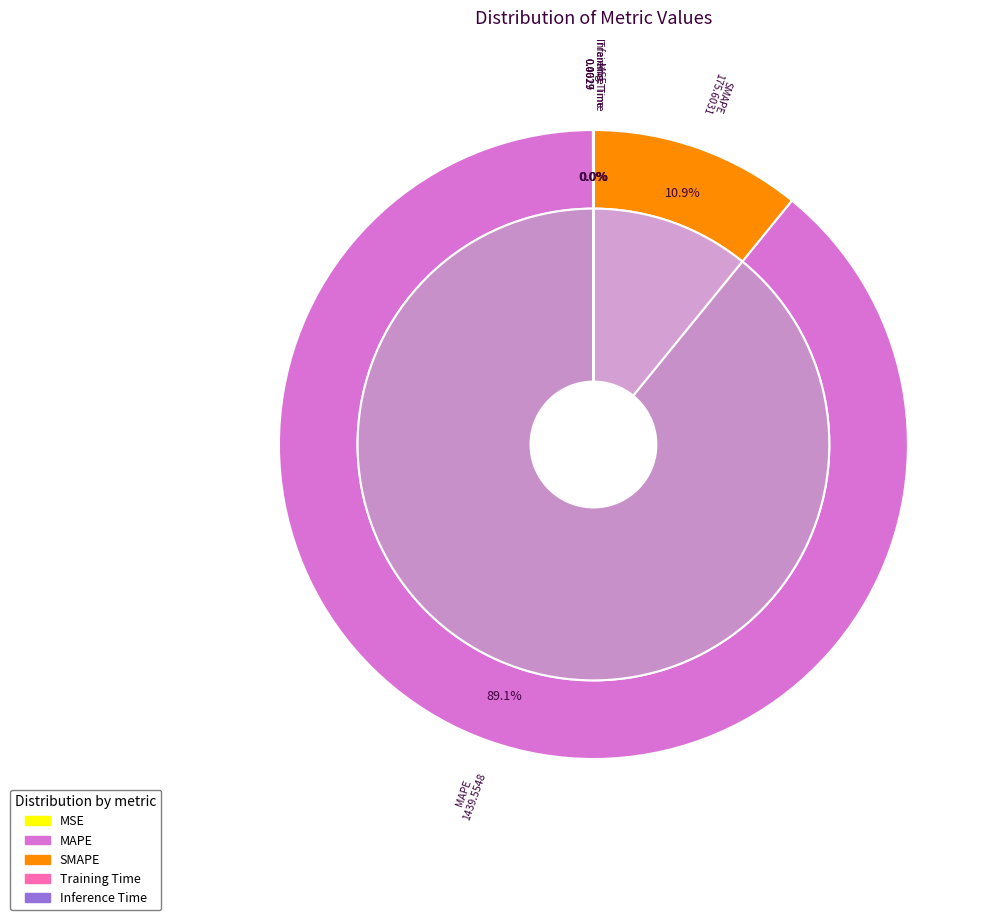

Which has a higher value, SMAPE or MAPE?

MAPE